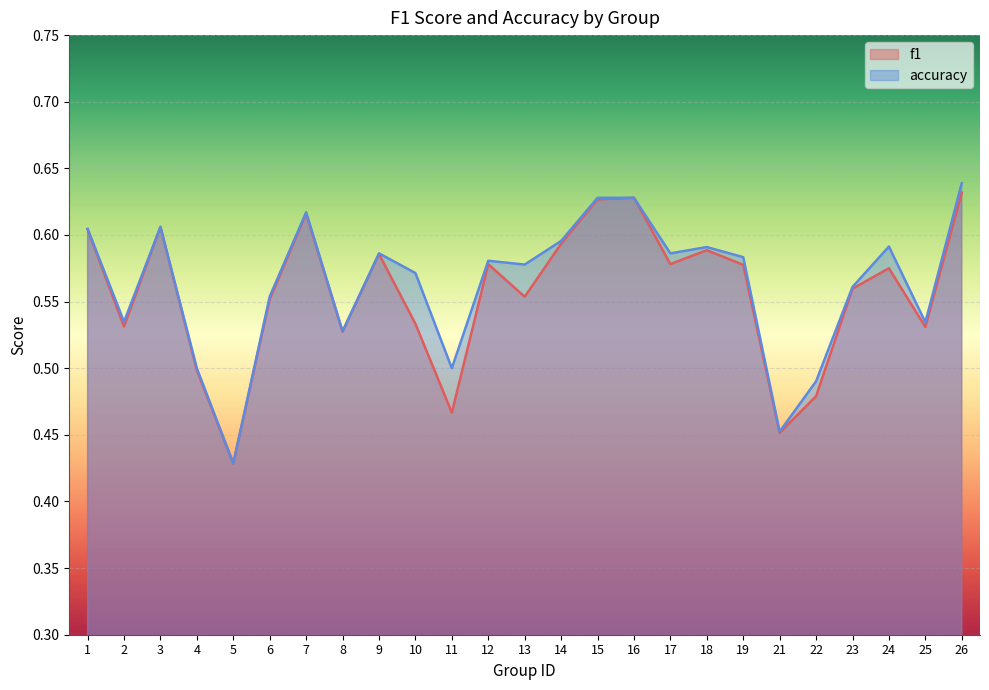

At 1, list the series in order from largest to smallest.

accuracy, f1